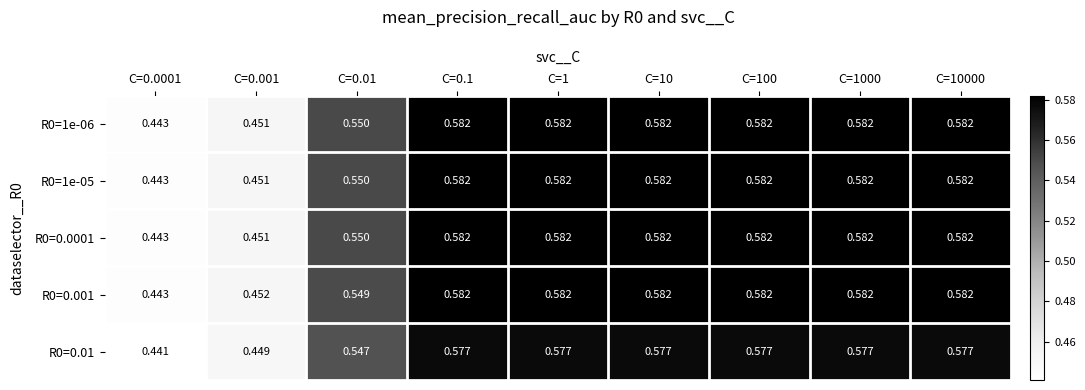

At C=10, list the series in order from smallest to largest.

R0=0.01, R0=1e-06, R0=1e-05, R0=0.0001, R0=0.001